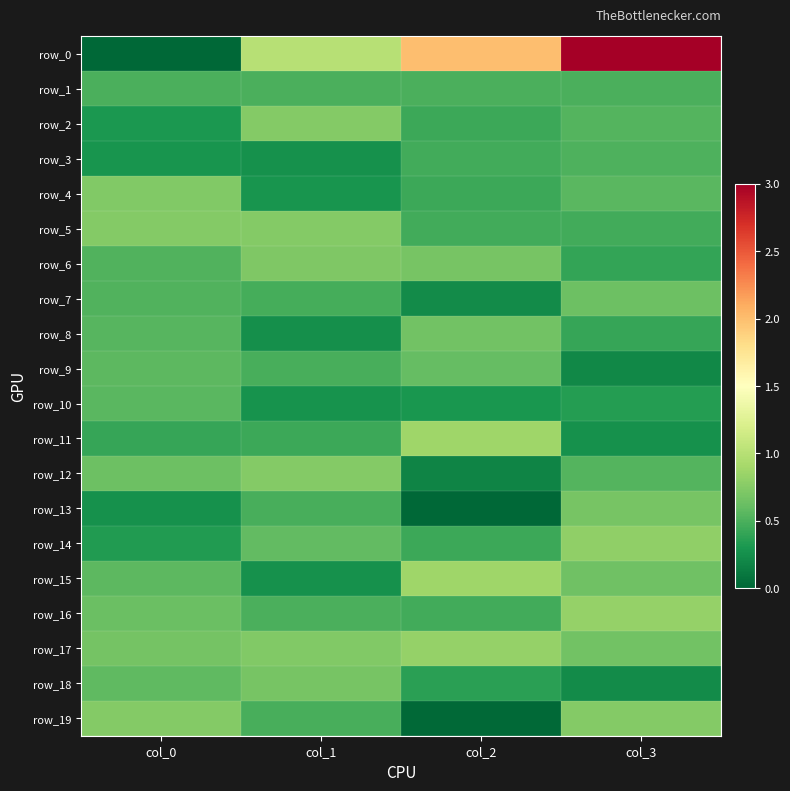

At which label does row_8 reach its peak?

col_2